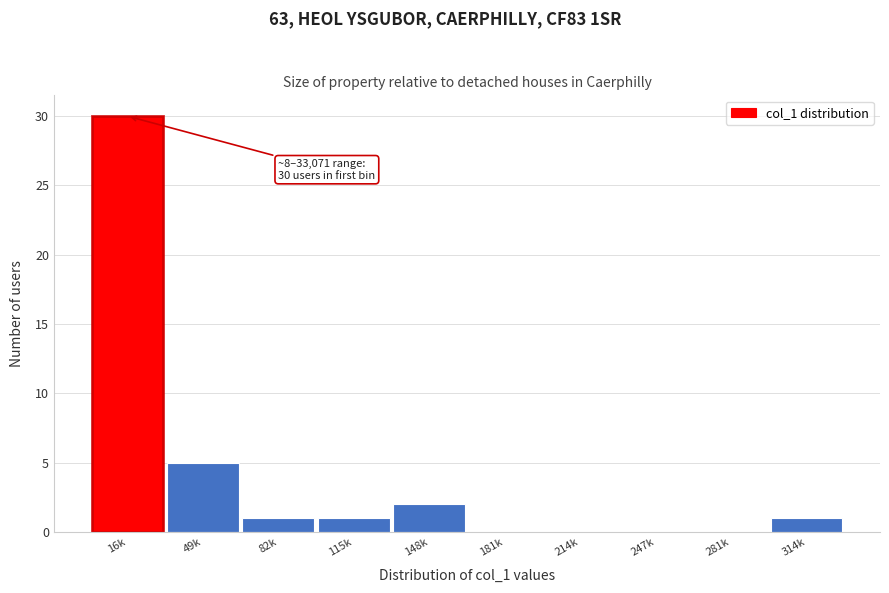

Reading left to right, list all the values displayed in this chart.

16k=30	49k=5	82k=1	115k=1	148k=2	181k=0	214k=0	247k=0	281k=0	314k=1